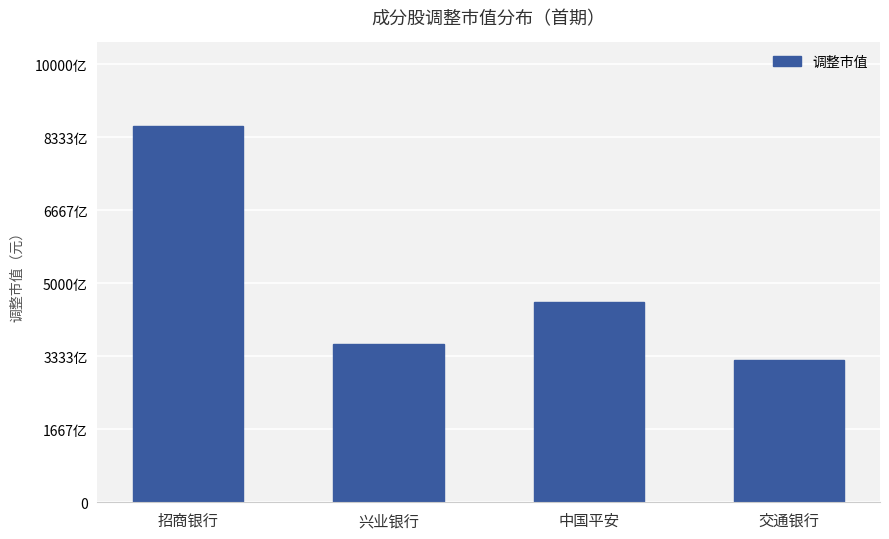

List the labels in order of value, smallest first.

交通银行, 兴业银行, 中国平安, 招商银行